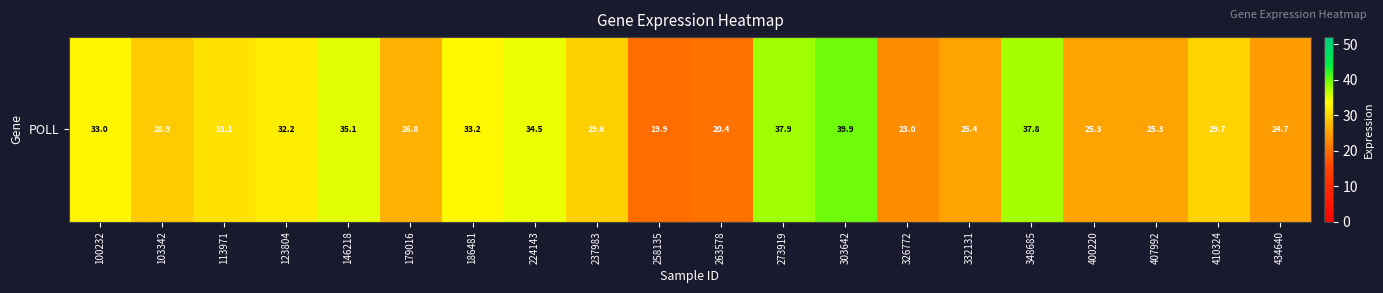

At which category does the chart reach its peak across all series?

303642